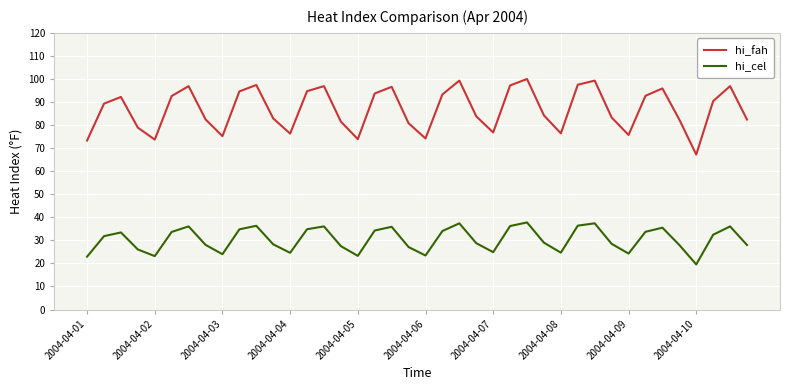

Which series has the largest total across all categories?

hi_fah